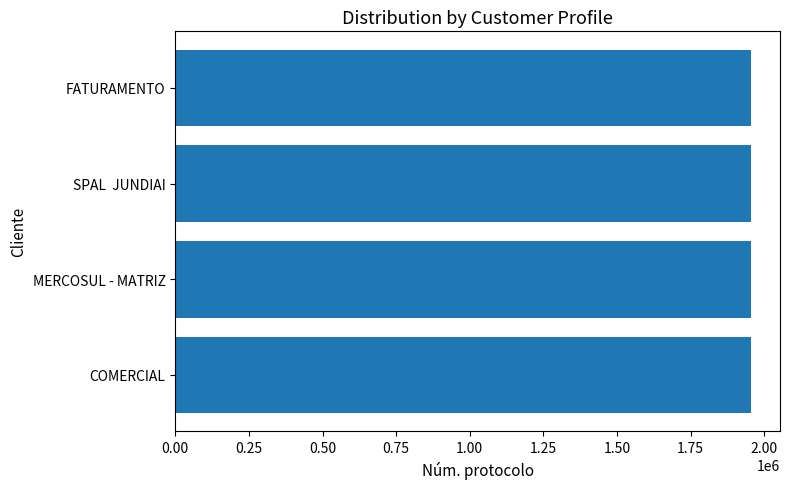

Read the value at FATURAMENTO.

1955928